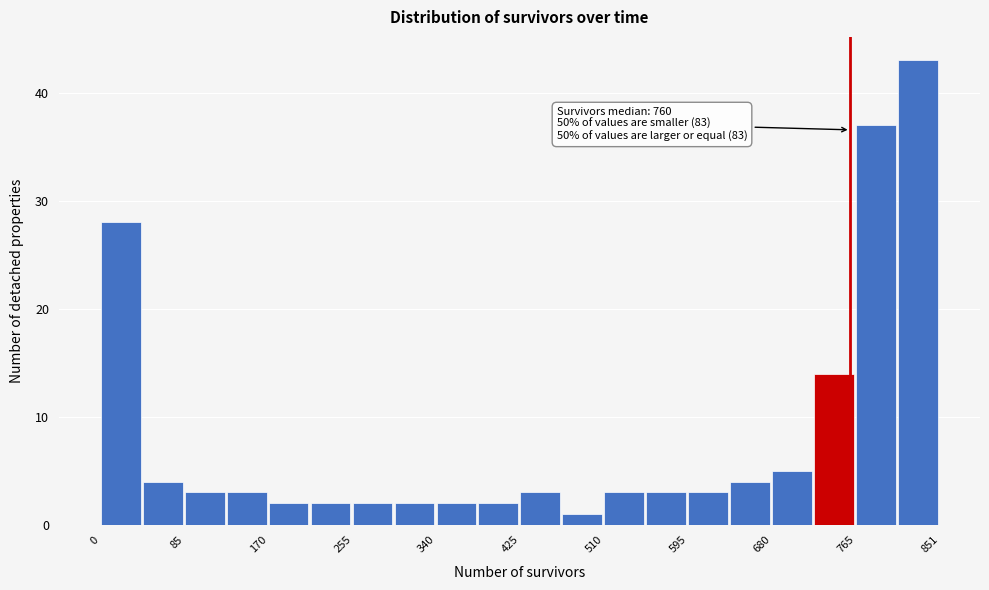

Which range on the x-axis has the tallest bar?

810 to 850